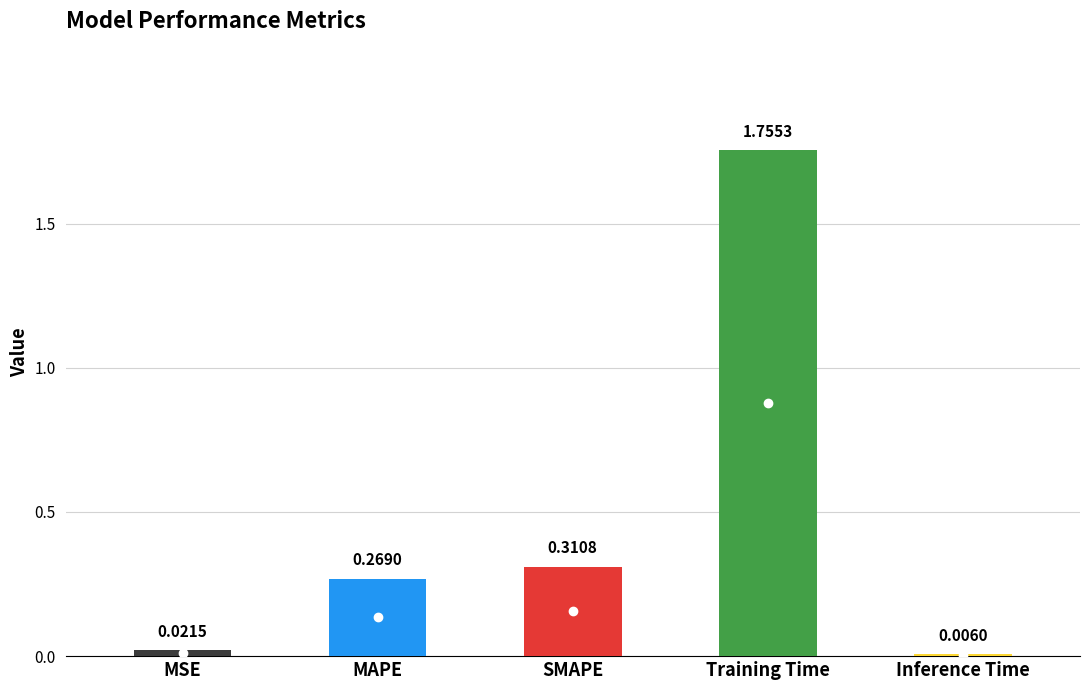

Which label corresponds to the largest value in the chart?

Training Time